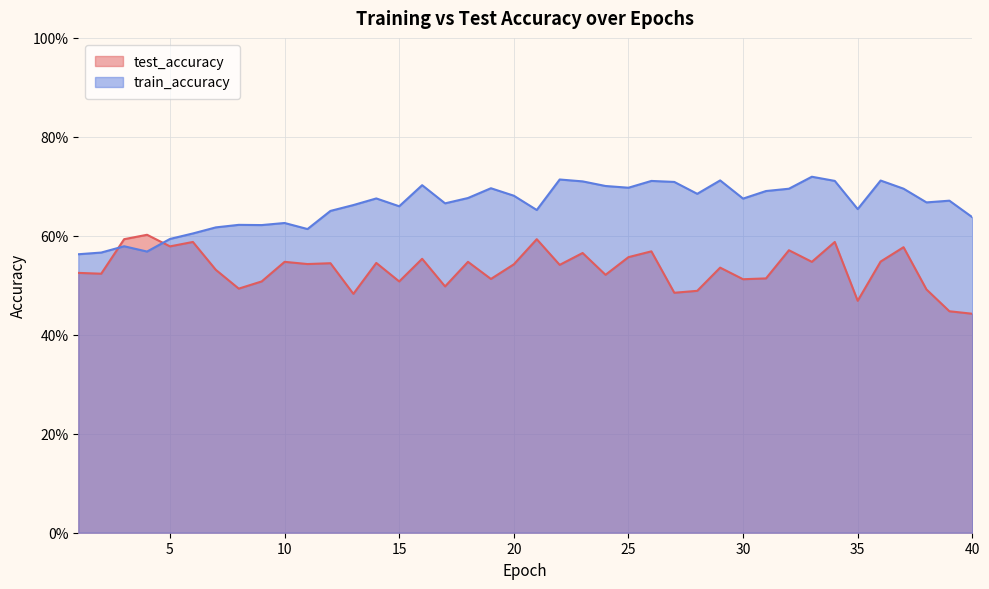

Reading left to right, list all the values displayed in this chart.

test_accuracy: 0.5	0.5	0.6	0.6	0.6	0.6	0.5	0.5	0.5	0.5	0.5	0.5	0.5	0.5	0.5	0.6	0.5	0.5	0.5	0.5	0.6	0.5	0.6	0.5	0.6	0.6	0.5	0.5	0.5	0.5	0.5	0.6	0.5	0.6	0.5	0.5	0.6	0.5	0.4	0.4
train_accuracy: 0.6	0.6	0.6	0.6	0.6	0.6	0.6	0.6	0.6	0.6	0.6	0.7	0.7	0.7	0.7	0.7	0.7	0.7	0.7	0.7	0.7	0.7	0.7	0.7	0.7	0.7	0.7	0.7	0.7	0.7	0.7	0.7	0.7	0.7	0.7	0.7	0.7	0.7	0.7	0.6